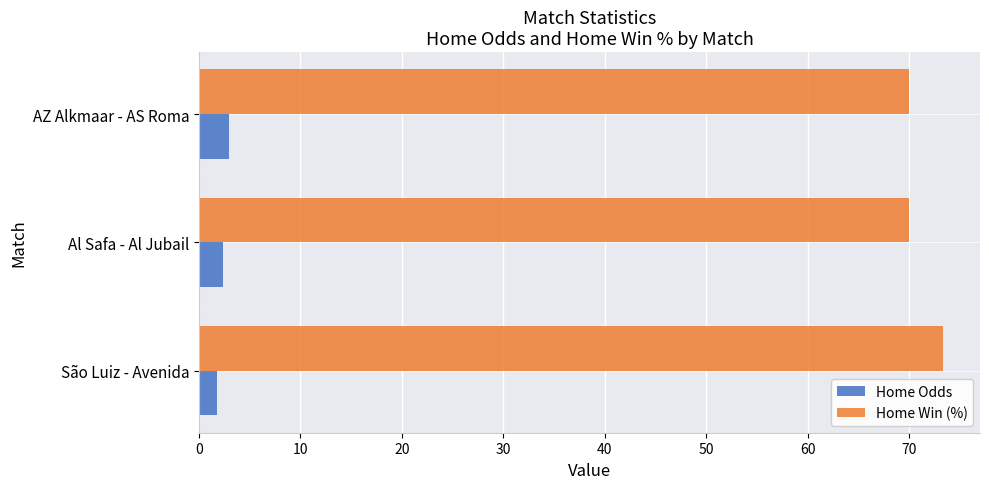

The Home Win (%) series shows 118.6 at Al Safa - Al Jubail. True or false?

False